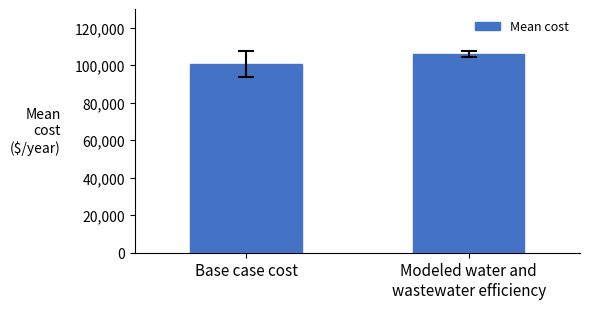

Between Modeled water and
wastewater efficiency and Base case cost, which is larger?

Modeled water and
wastewater efficiency